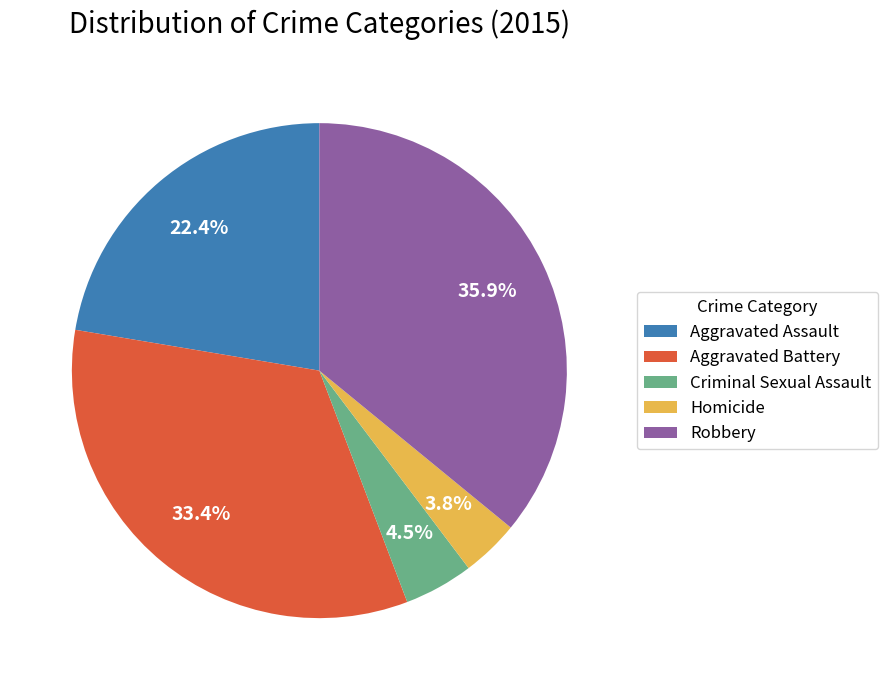

True or false: Aggravated Battery accounts for 44% of the total.

False